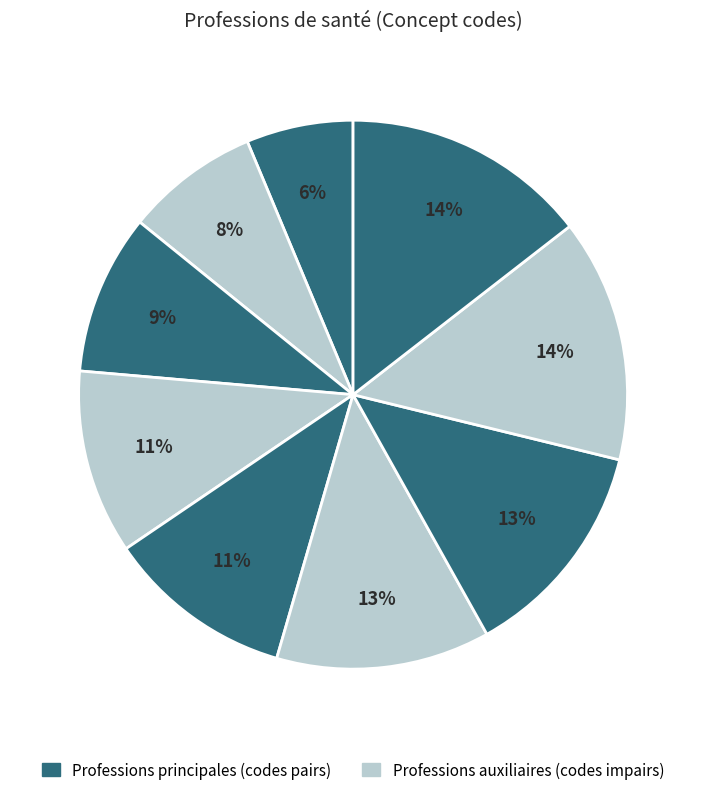

How many segments does this pie chart have?

9